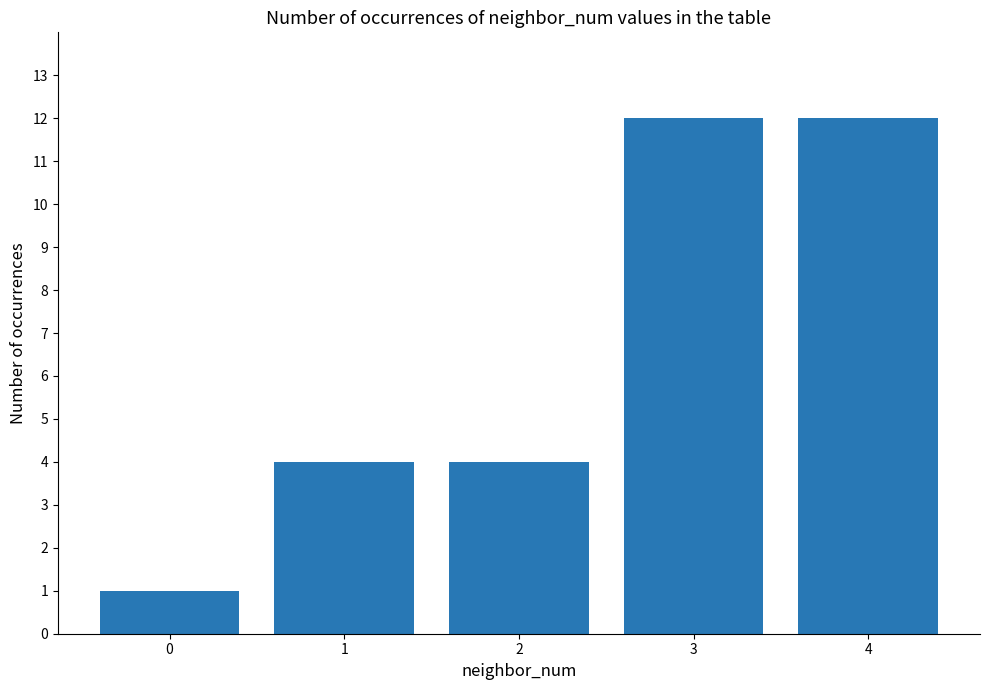

What is the sum of the values at 3 and 2?

16